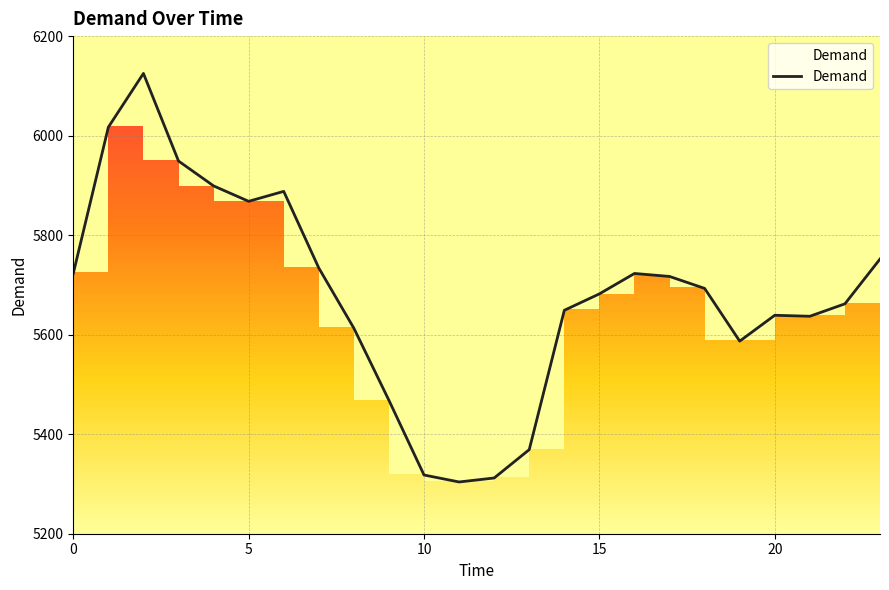

What is the difference between the maximum and minimum values?

821